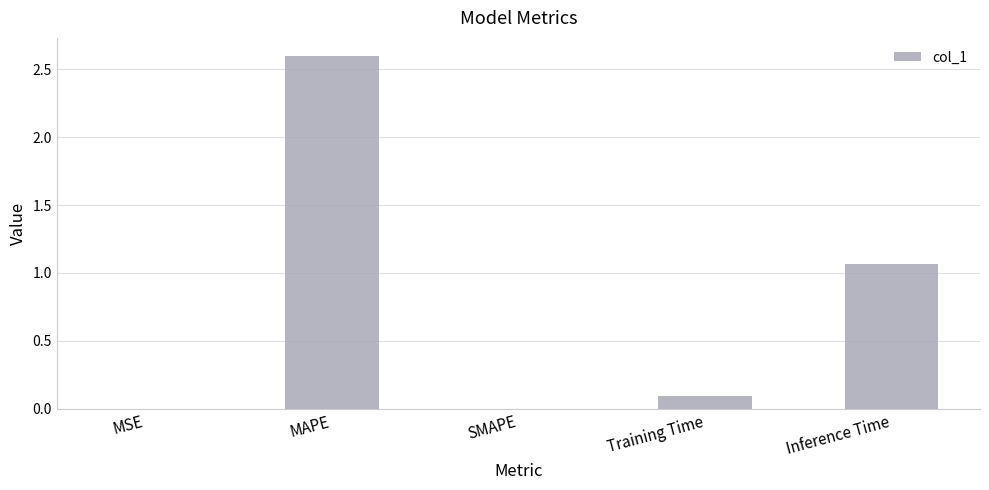

Which category has the highest value across all series?

MAPE